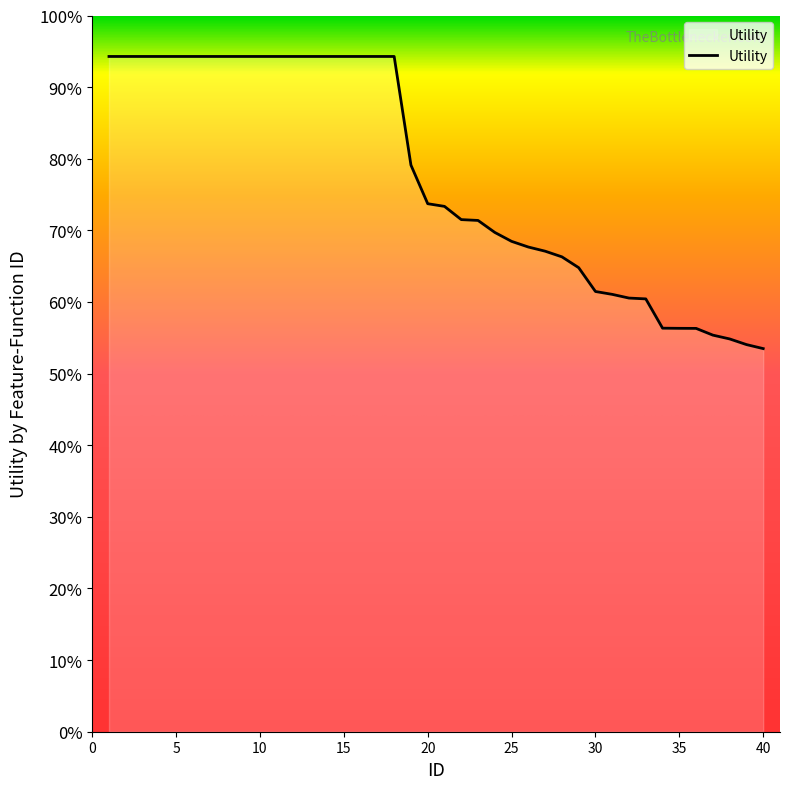

Does the chart display data point markers on the line(s)?

No